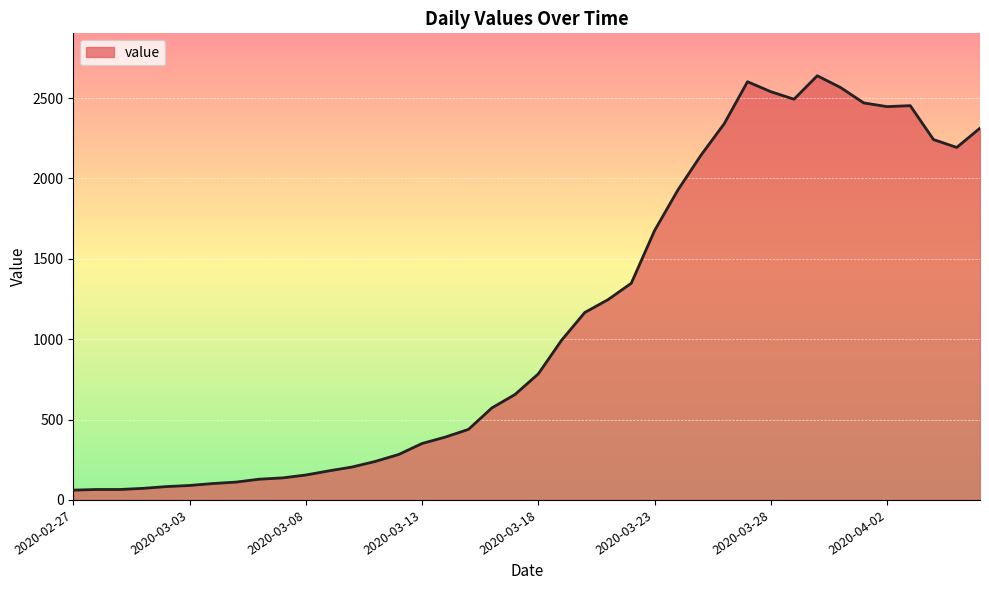

Count the number of data series in this chart.

1